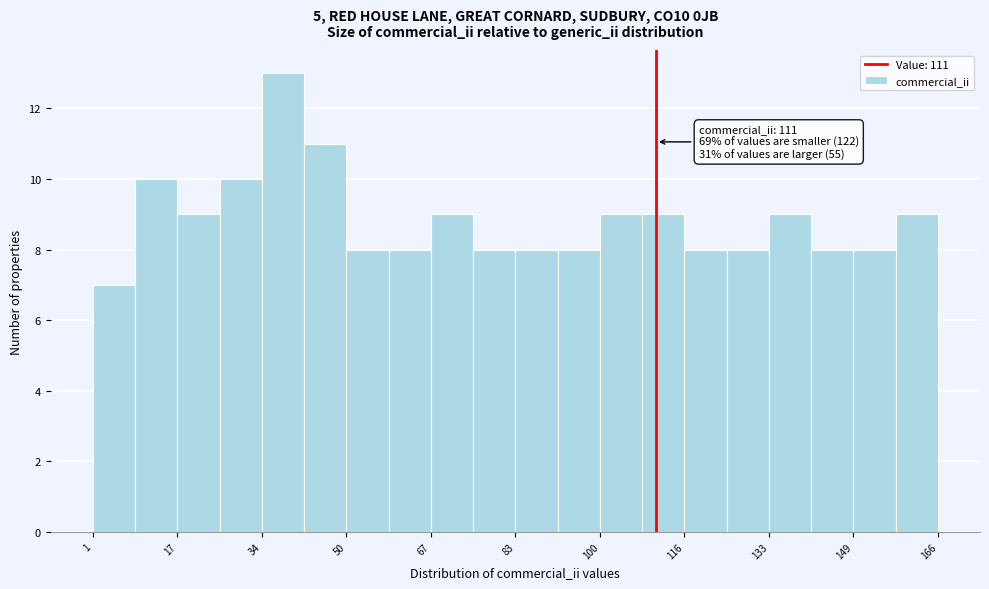

Which range on the x-axis has the tallest bar?

34 to 42